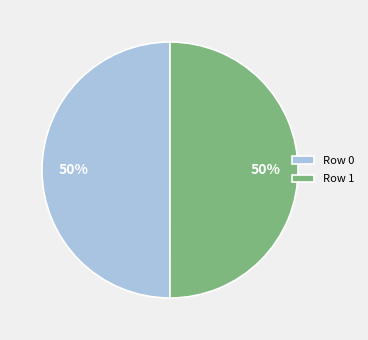

Count the number of slices in the pie.

2